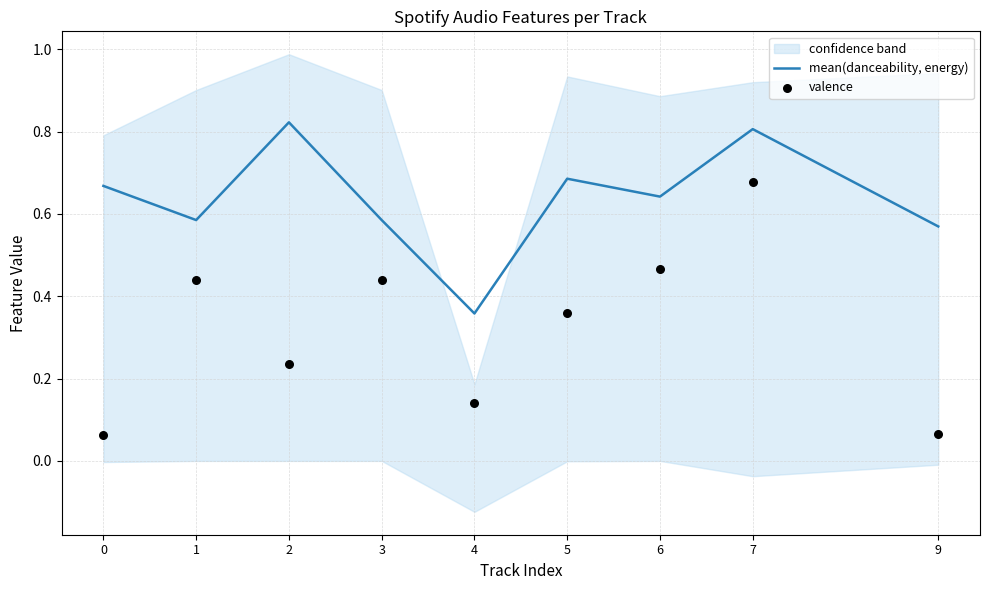

Which series has the largest total across all categories?

mean(danceability, energy)